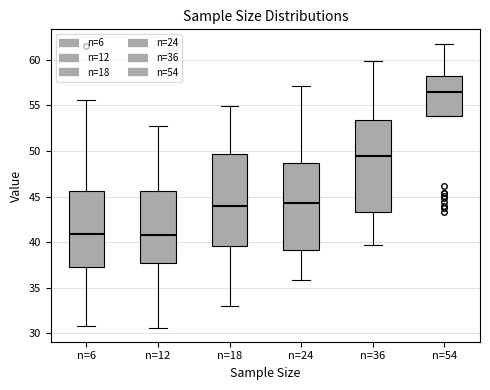

Where is the upper edge of the box for n=24 on the y-axis? The values are not printed on the chart, so give them approximately, as read against the axis.

48.5